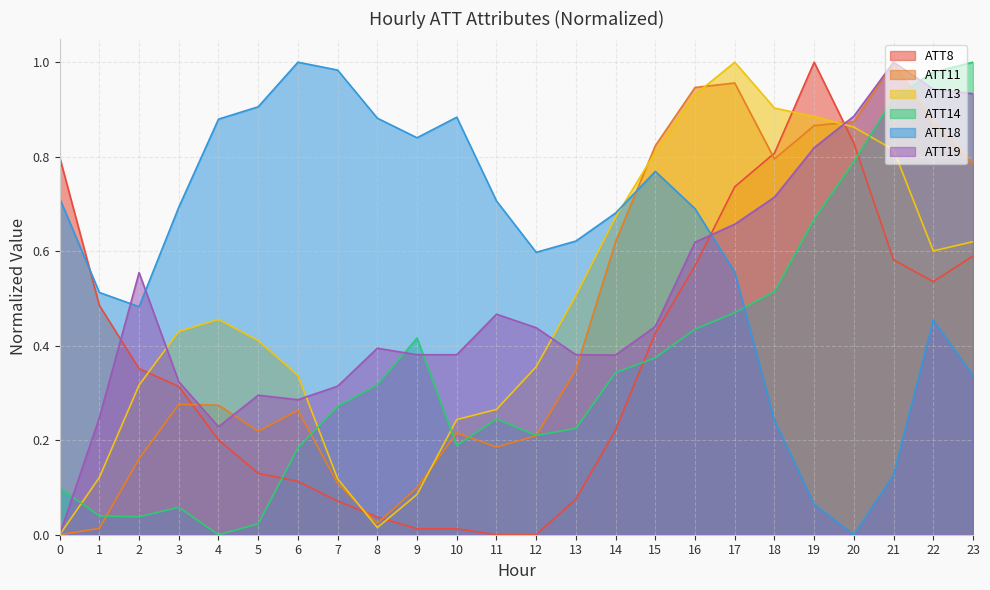

Which series has the widest spread of values?

ATT8